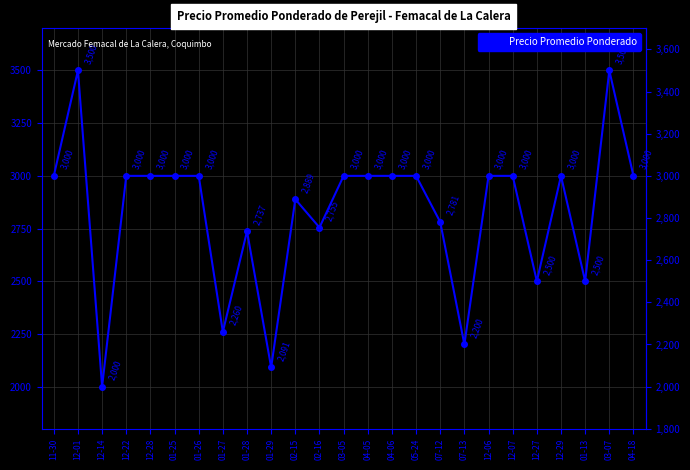

The value at 04-05 is 2065. True or false?

False